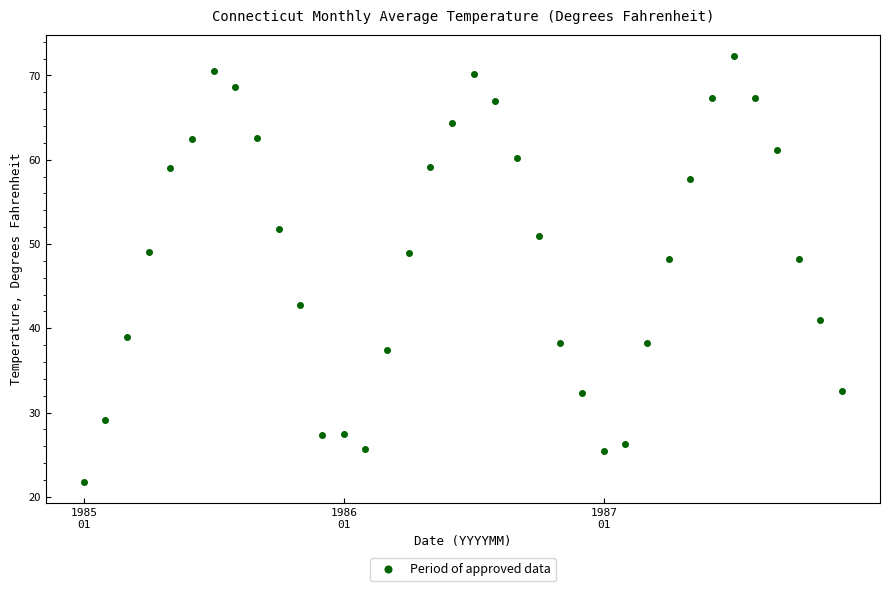

How many points are shown in the scatter plot?

36